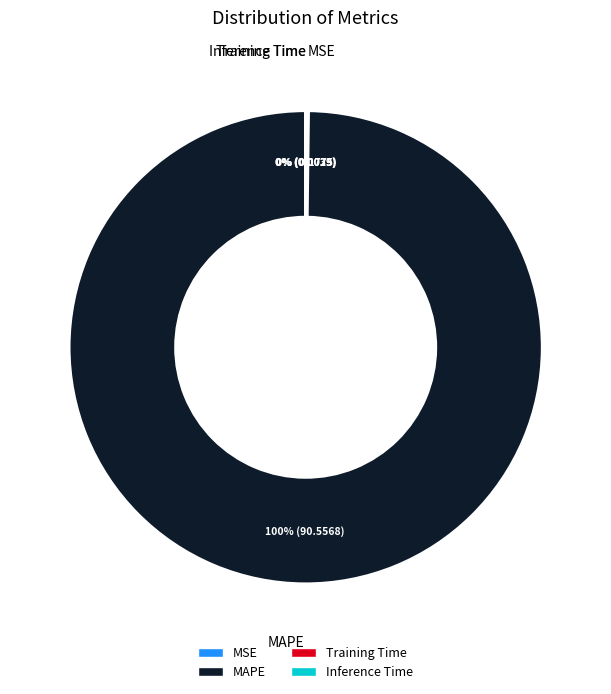

Is there a majority slice in this chart?

Yes